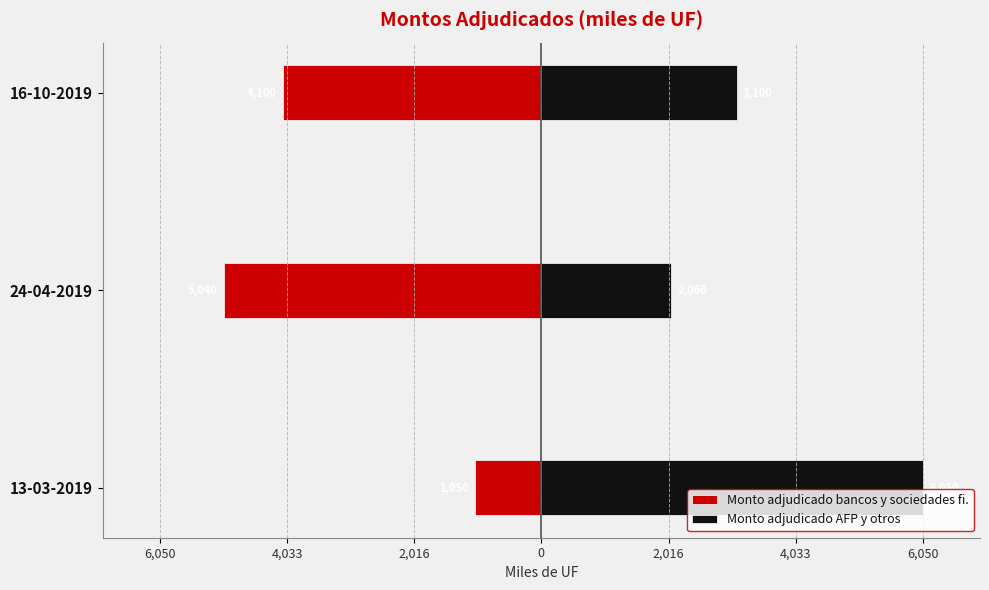

What is the spread (max minus min) of values at 13-03-2019?

7100